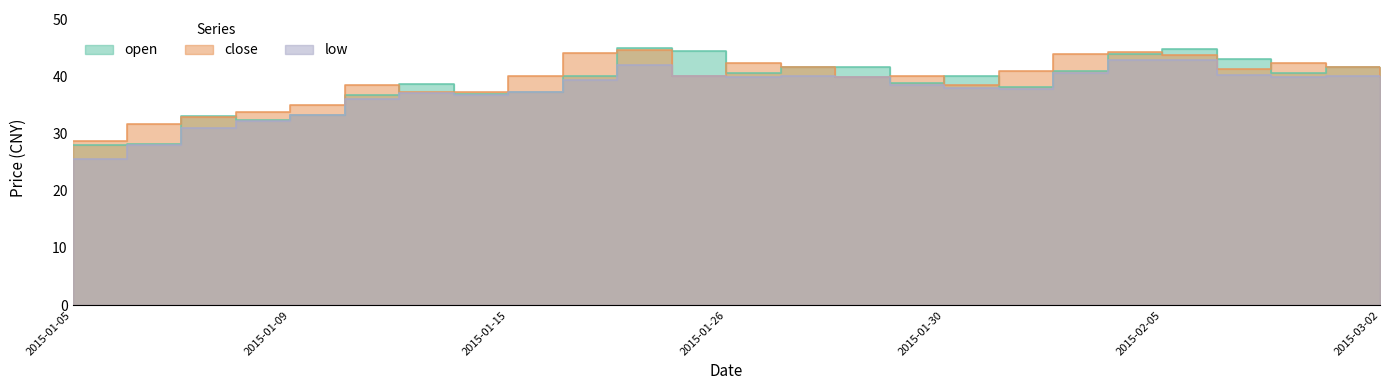

The open series shows 44.5 at 2015-01-23. True or false?

True